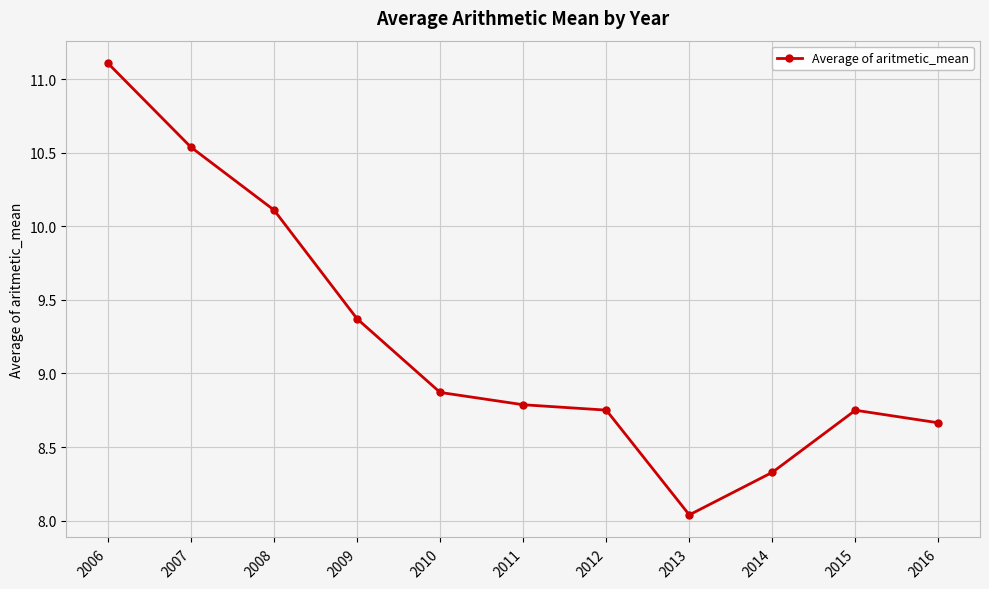

The value at 2007 is 4.1. True or false?

False